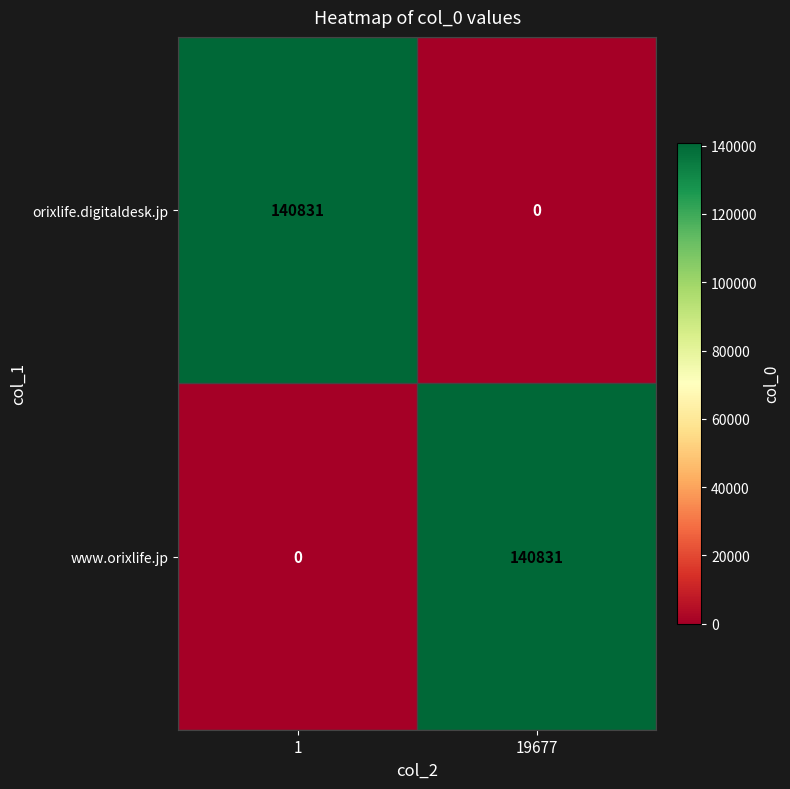

Is it true that www.orixlife.jp equals -46377 at 1?

False